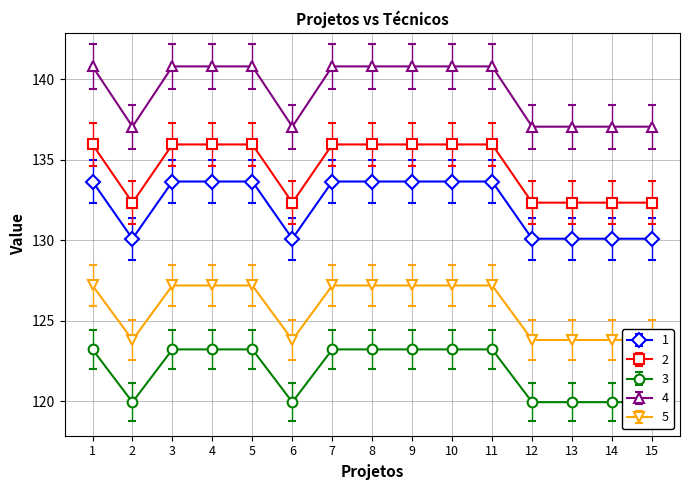

Does the chart have visible grid lines?

Yes